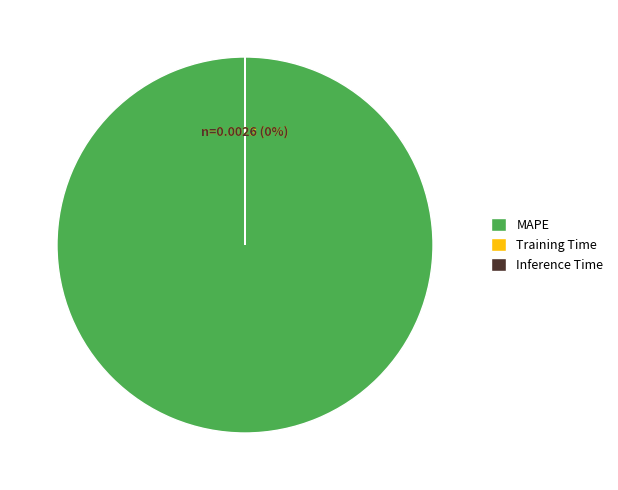

What is the smallest slice in the pie chart?

Inference Time